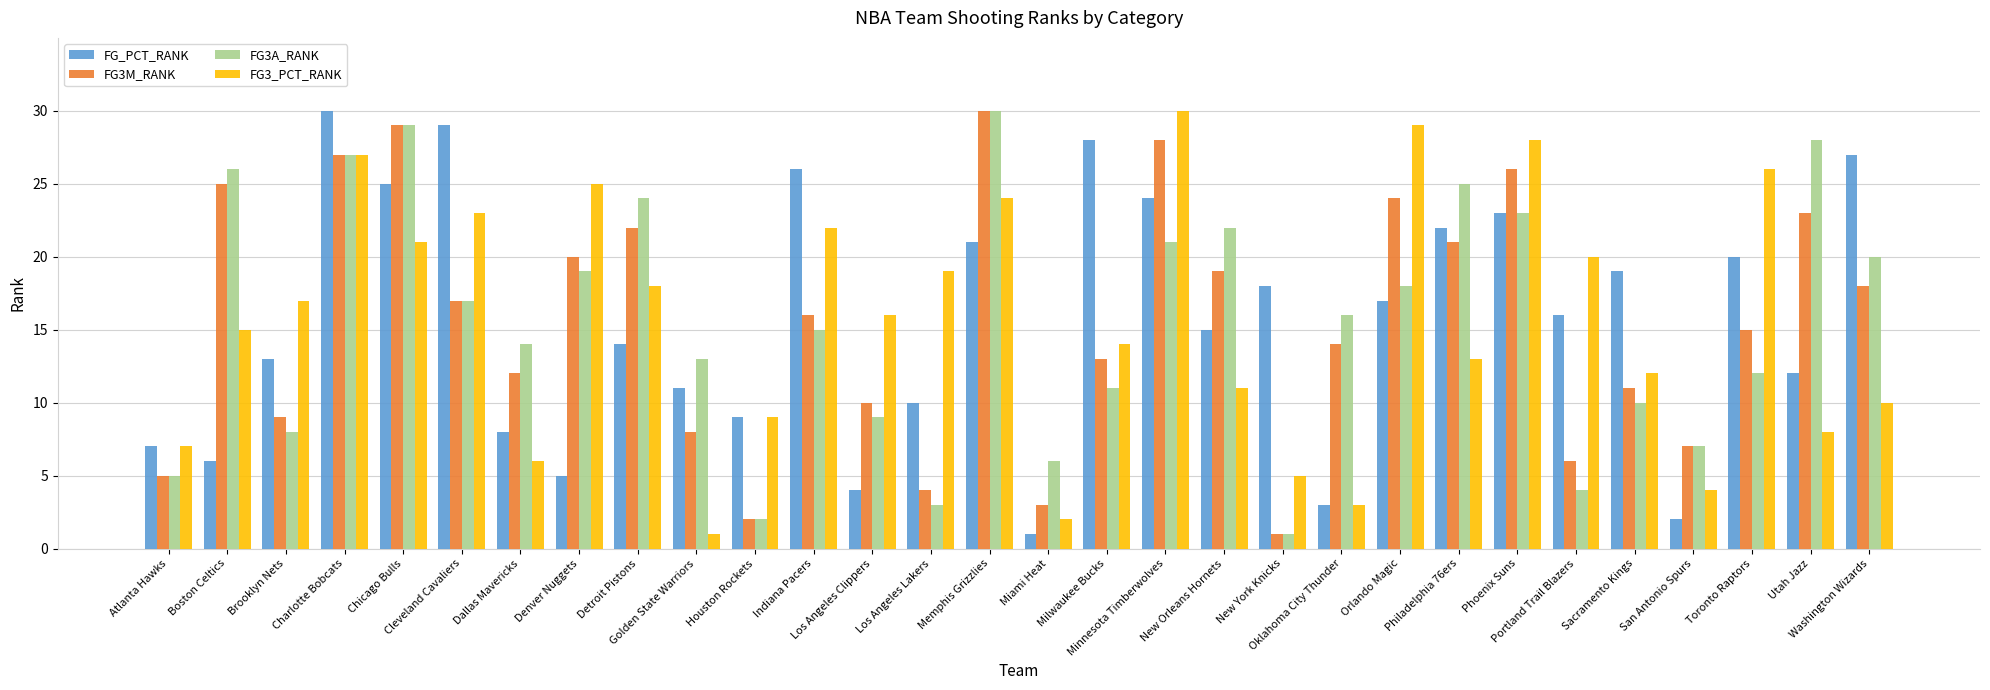

What is the maximum value for FG3M_RANK?

30